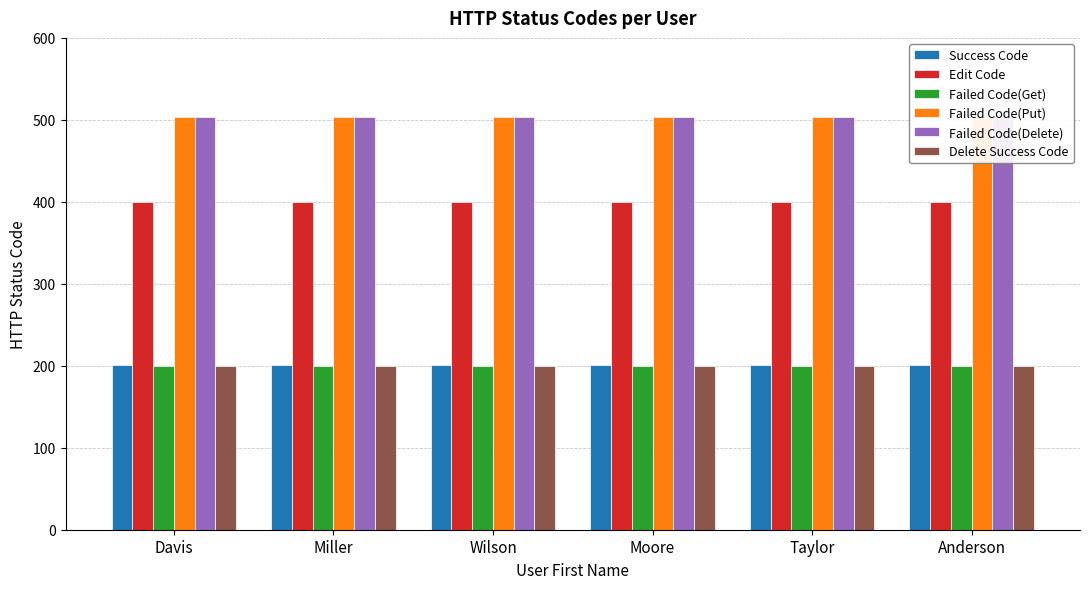

How many series are shown in this chart?

6